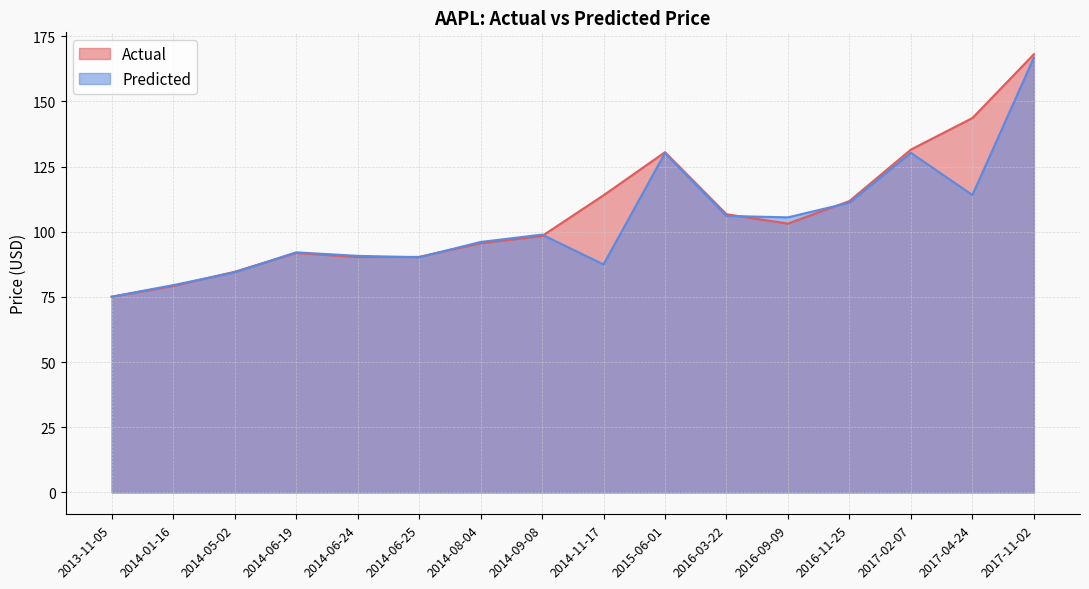

Which series has the widest spread of values?

Actual